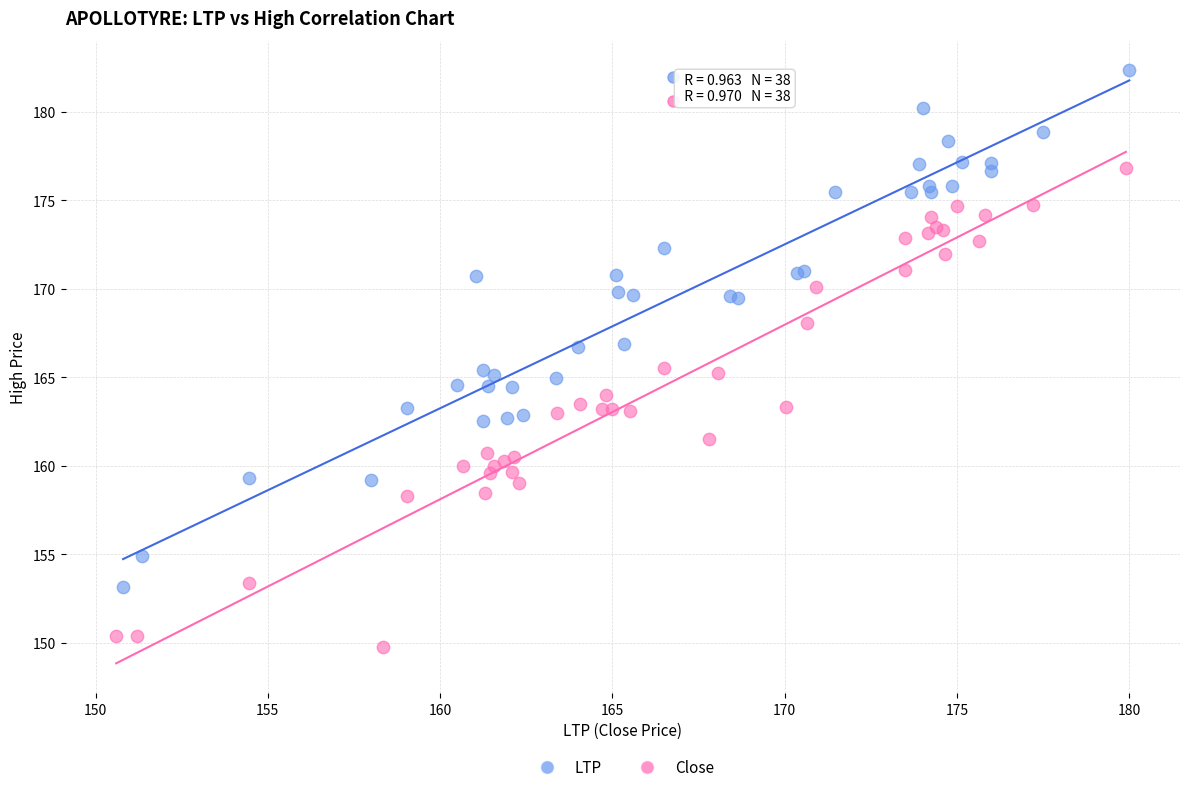

Which series reaches the maximum Y coordinate?

LTP